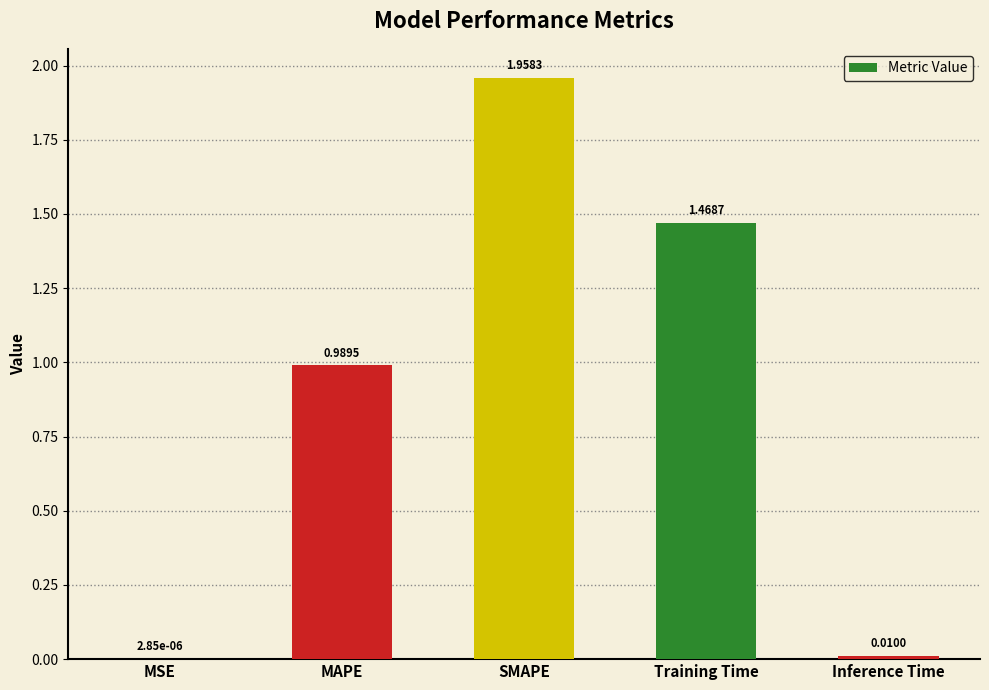

Where is the data nearest to the value 0?

MSE